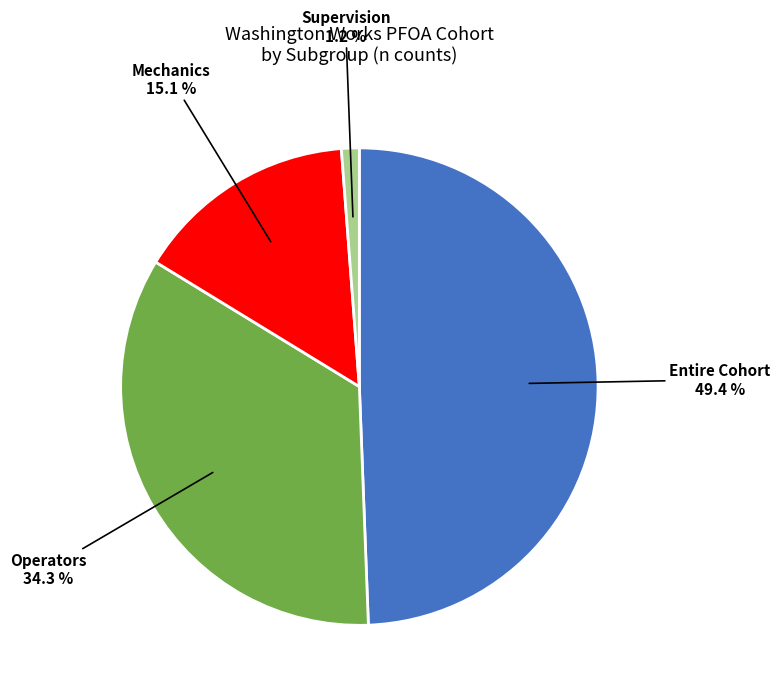

How many segments does this pie chart have?

4